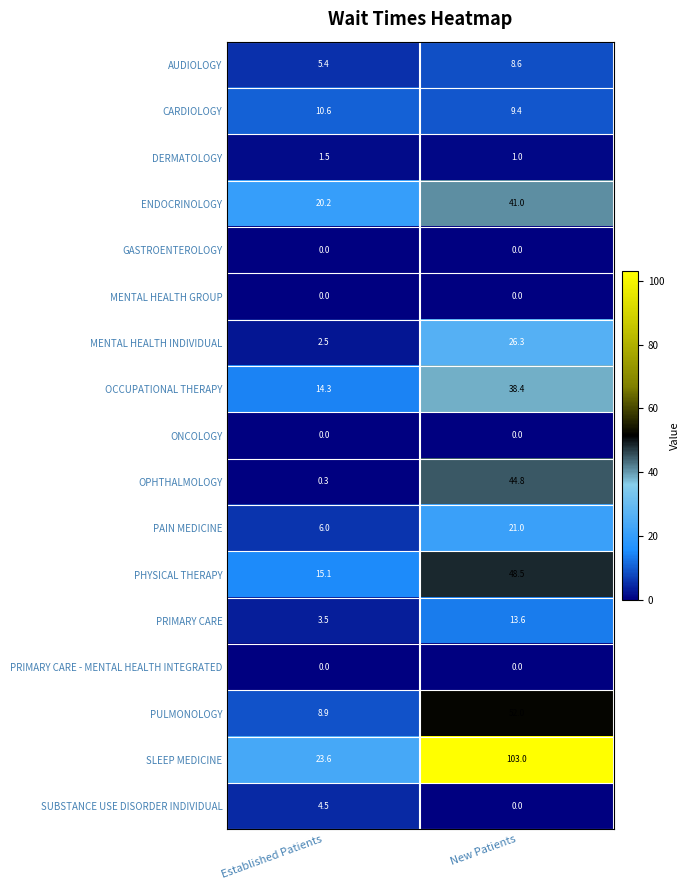

What is the highest value of the SLEEP MEDICINE series?

103.0